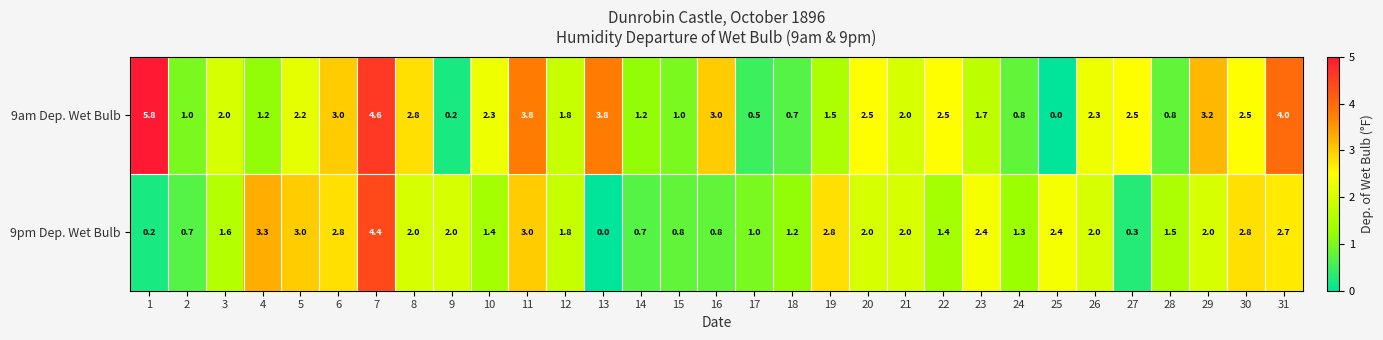

Count the number of data series in this chart.

2